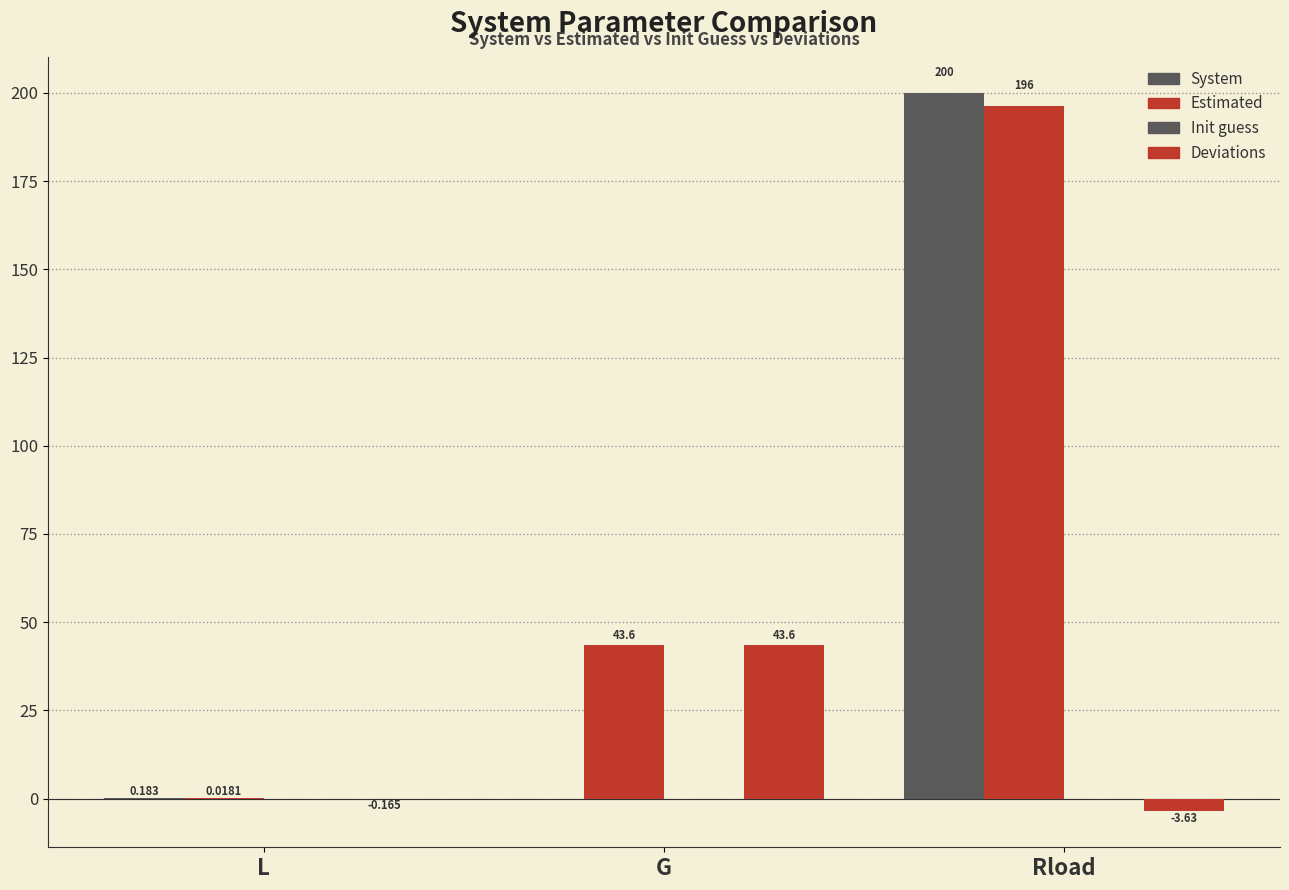

Which series has the largest range (max minus min)?

System